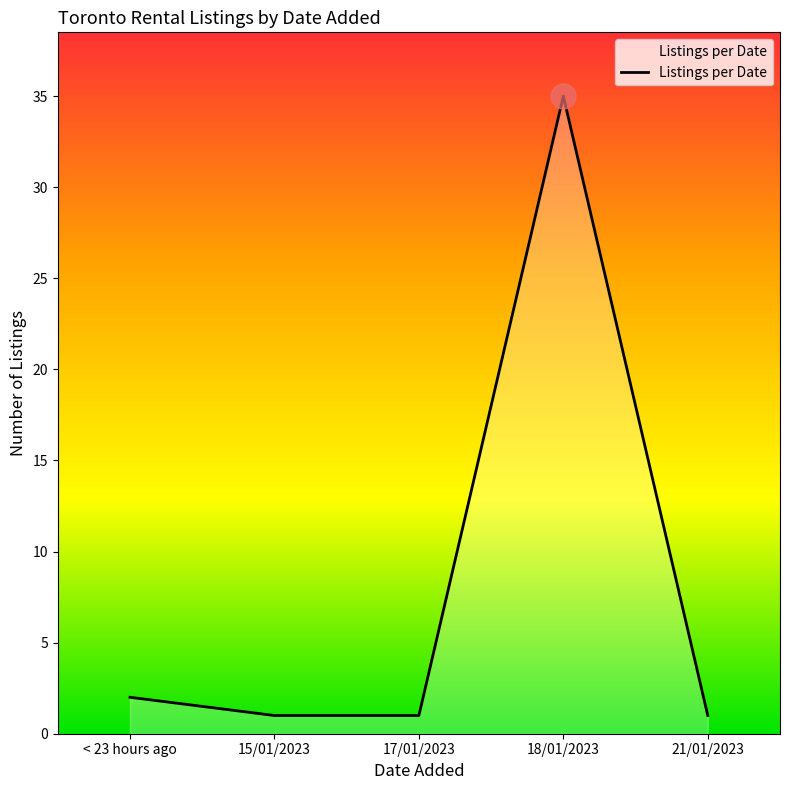

Reading left to right, list all the values displayed in this chart.

< 23 hours ago=2	15/01/2023=1	17/01/2023=1	18/01/2023=35	21/01/2023=1